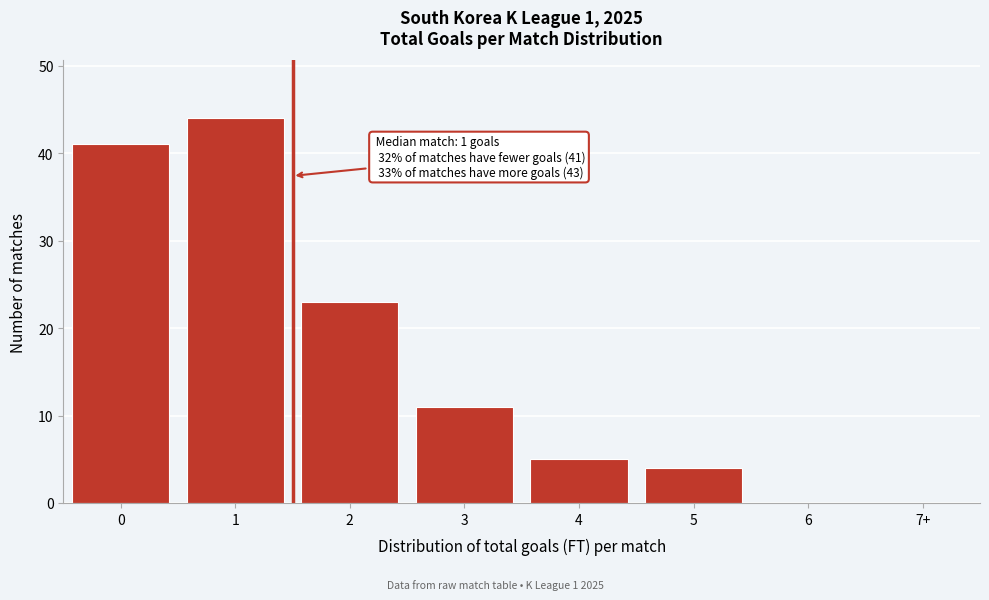

Reading left to right, transcribe all the data shown in this chart.

0=41	1=44	2=23	3=11	4=5	5=4	6=0	7+=0